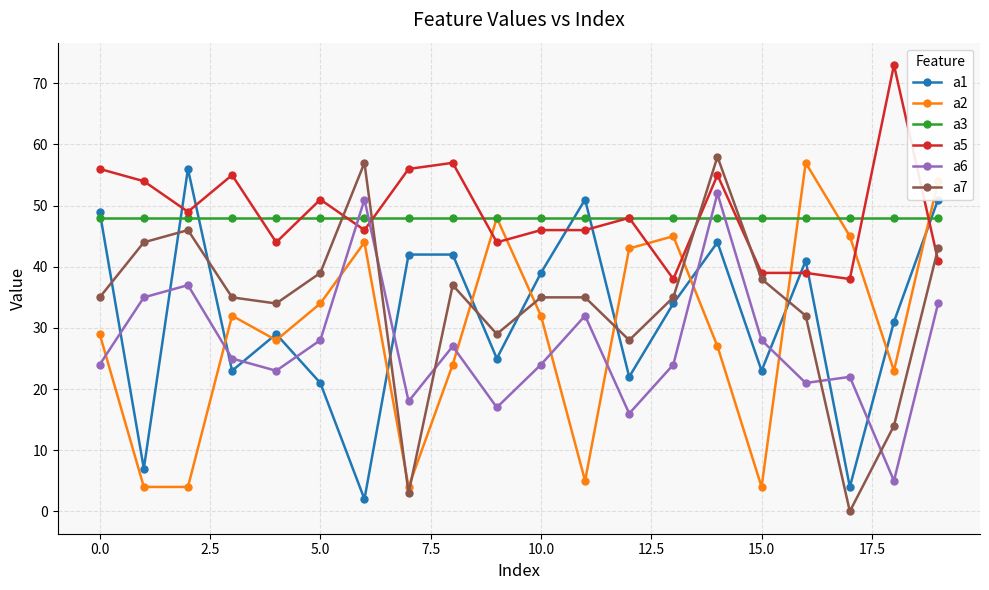

Which series ends up on top after the final intersection of a7 and a1?

a1